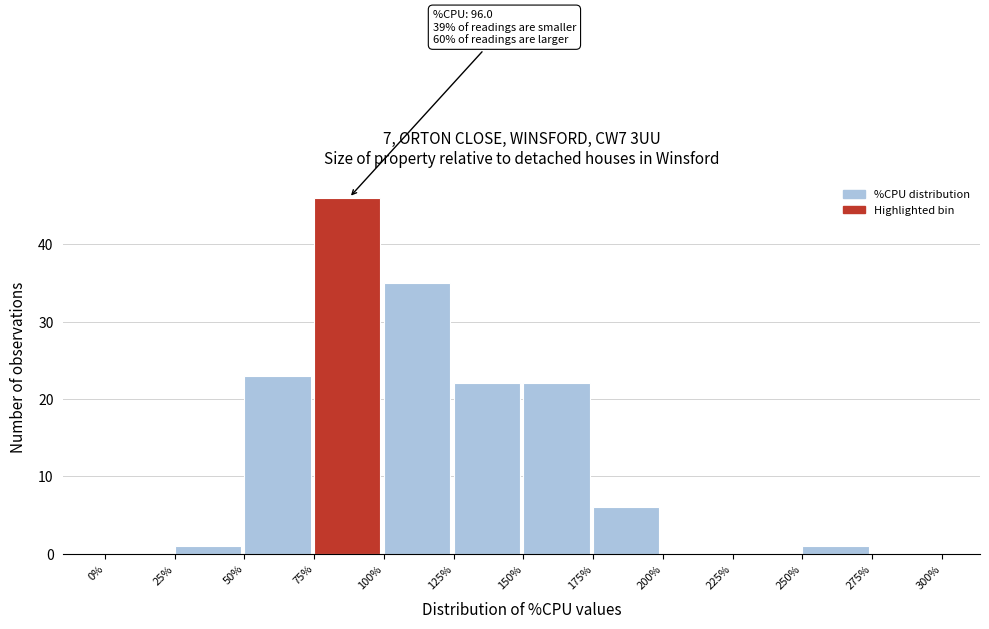

Which range on the x-axis has the tallest bar?

75% to 100%